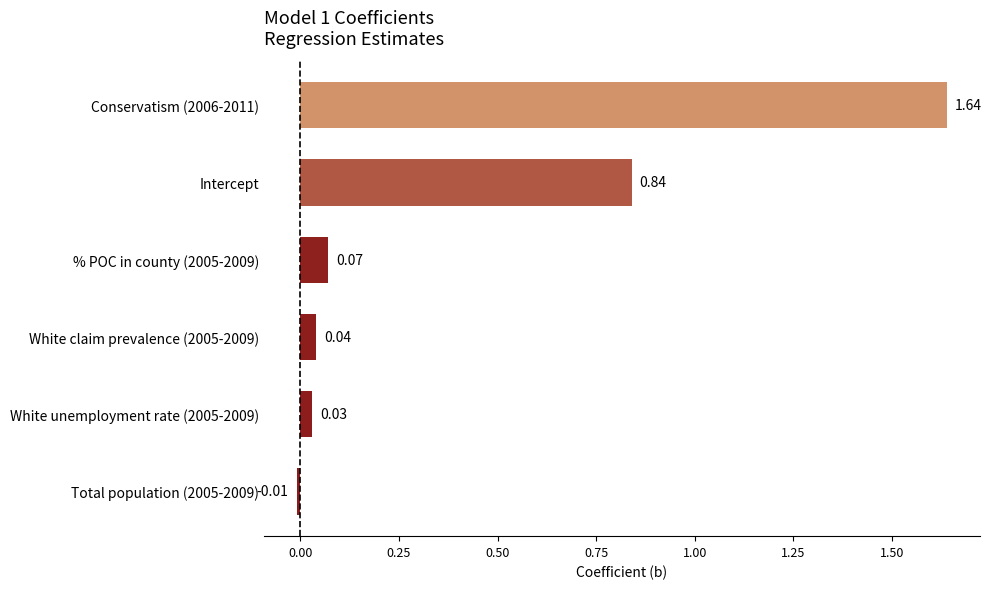

Which has a higher value, Intercept or % POC in county (2005-2009)?

Intercept